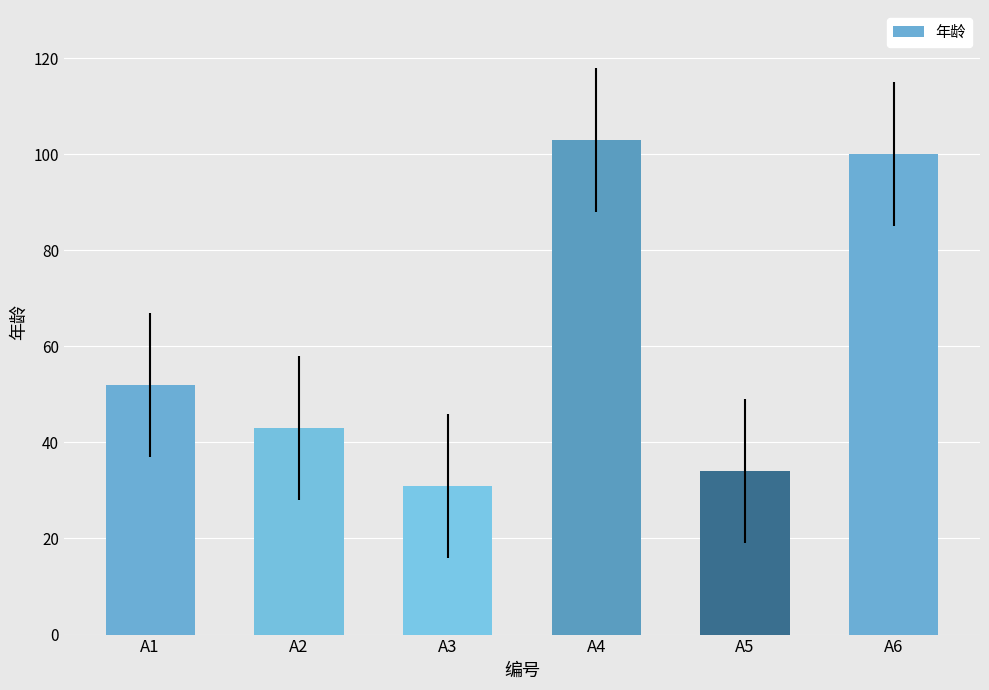

What is the change in value from A3 to A5?

+3